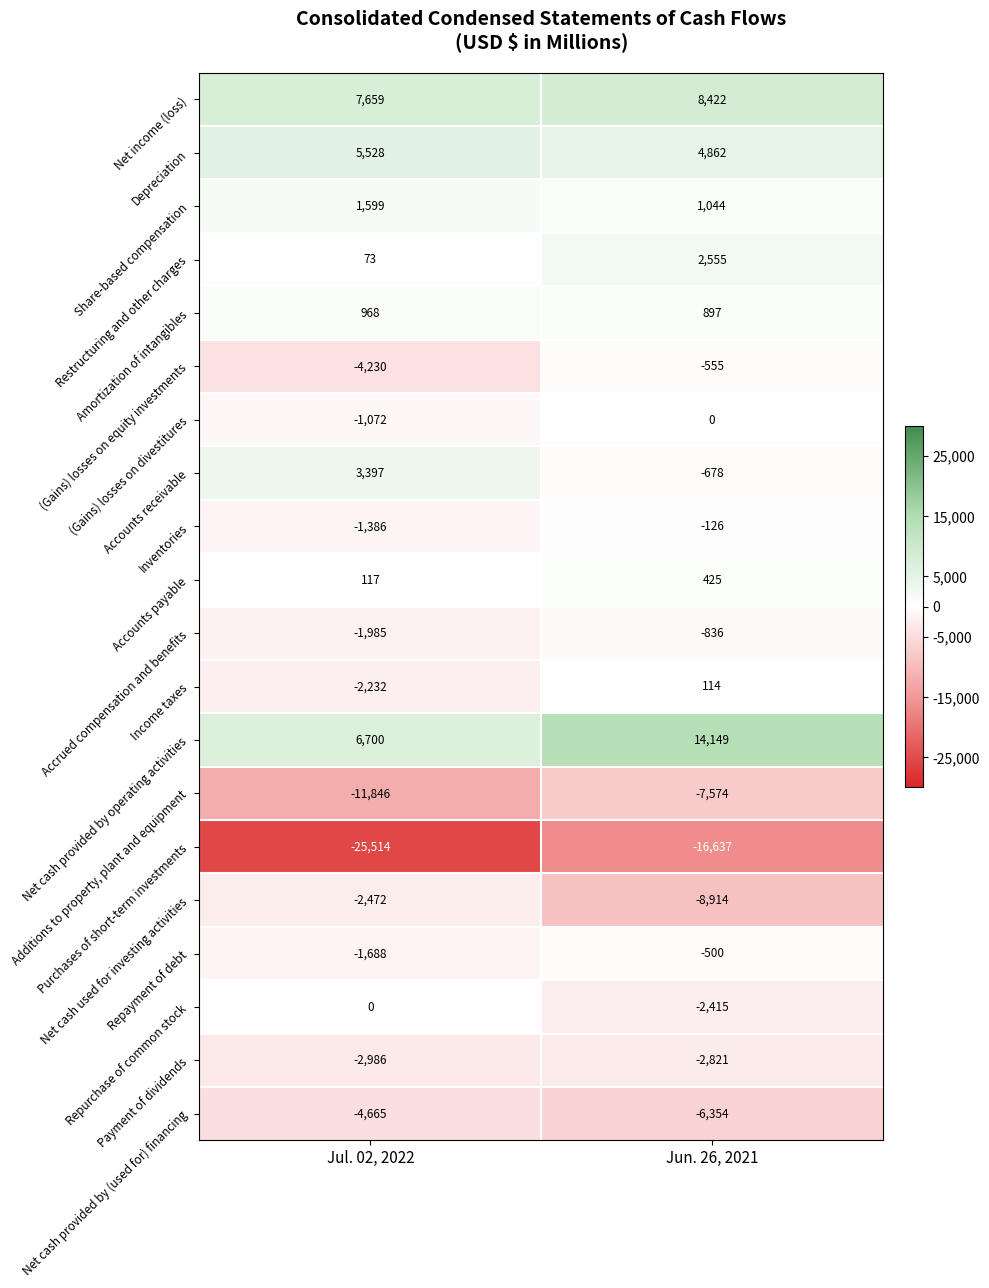

Which series has the largest range (max minus min)?

Purchases of short-term investments